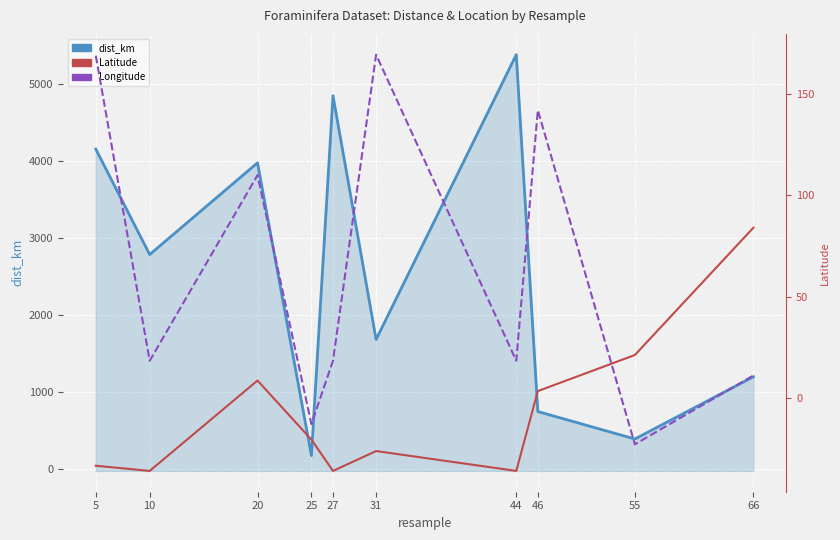

Reading left to right, what are all the values shown in this chart?

dist_km: 4151.4	2781.0	3973.3	169.2	4844.8	1677.2	5378.2	740.8	384.0	1193.4
Latitude: -33.2	-35.8	8.7	-20.4	-35.8	-26.0	-35.8	3.5	21.3	84.0
Longitude: 168.7	18.4	109.9	-12.7	18.4	169.2	18.4	141.9	-22.7	11.2